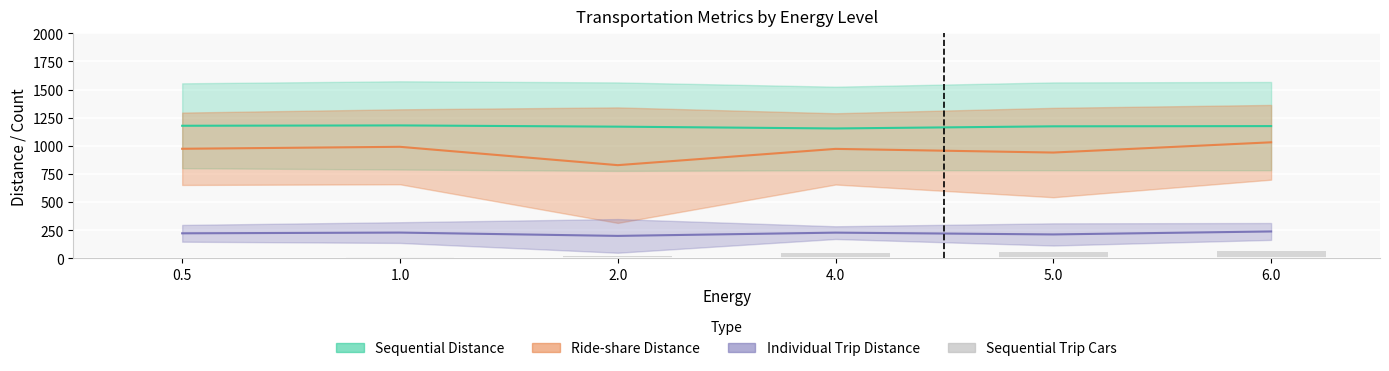

The value at 5.0 is 39. True or false?

False